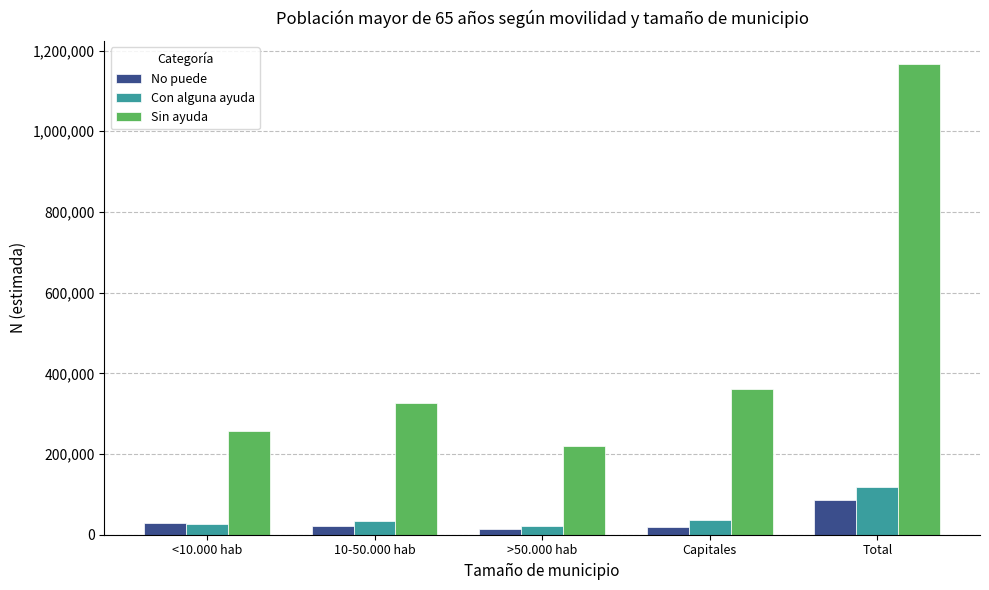

Where is Sin ayuda nearest to the value 693195?

Capitales